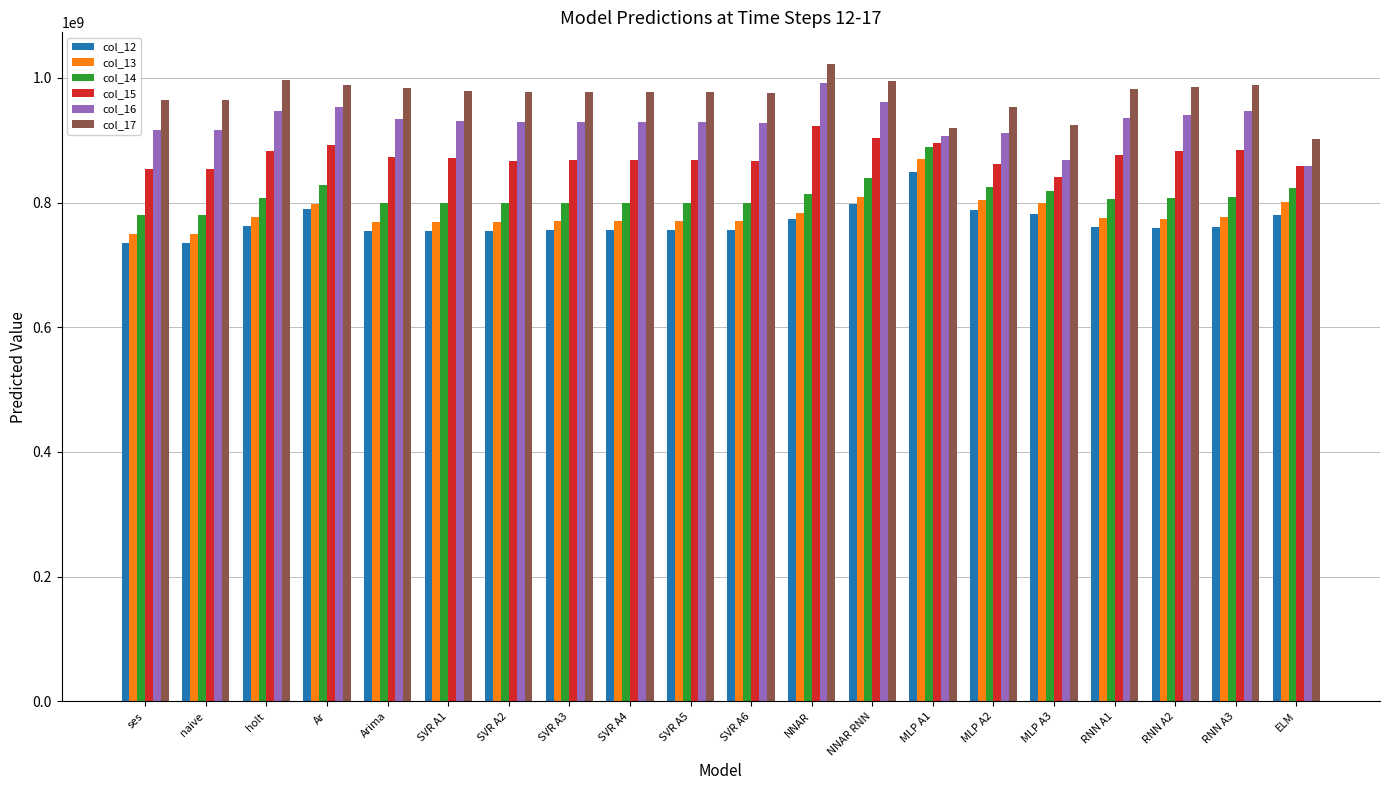

True or false: col_14 has a value of 799416475.0 at Arima.

True